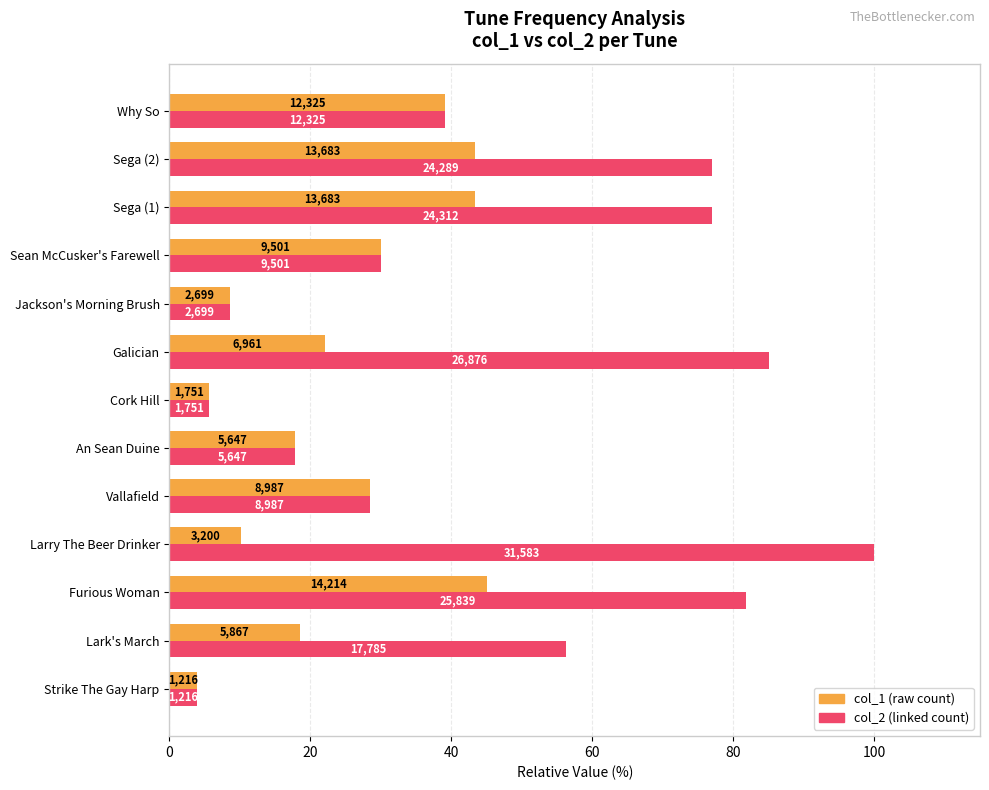

How many distinct data groups are displayed?

2